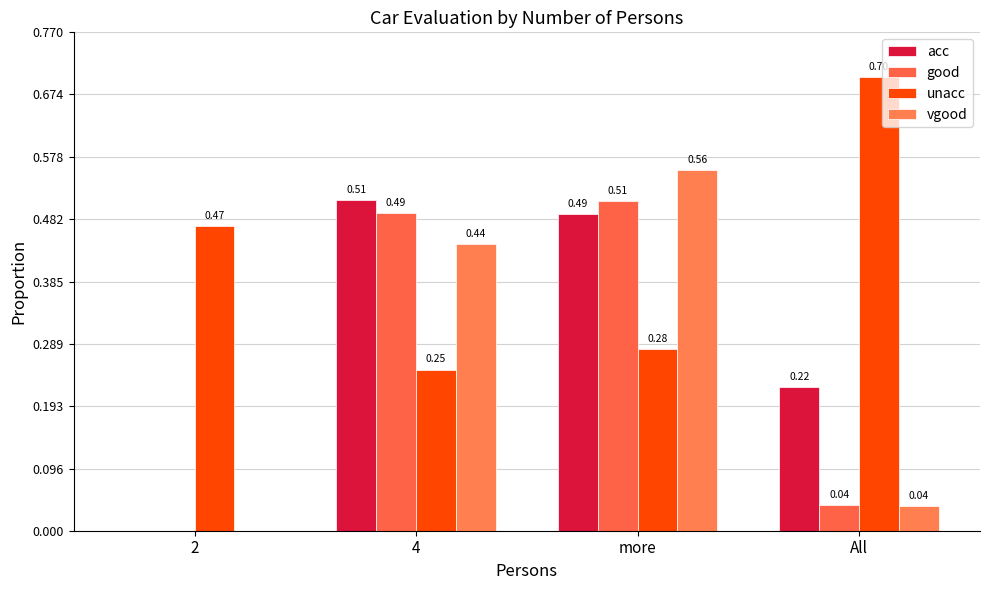

What is the label of the 4th bar from the right?

2